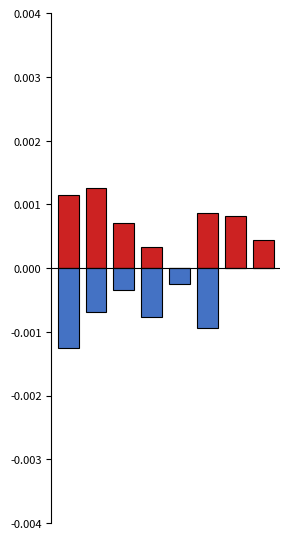

Is it true that Phoenix Suns equals 0.0 at 4?

False